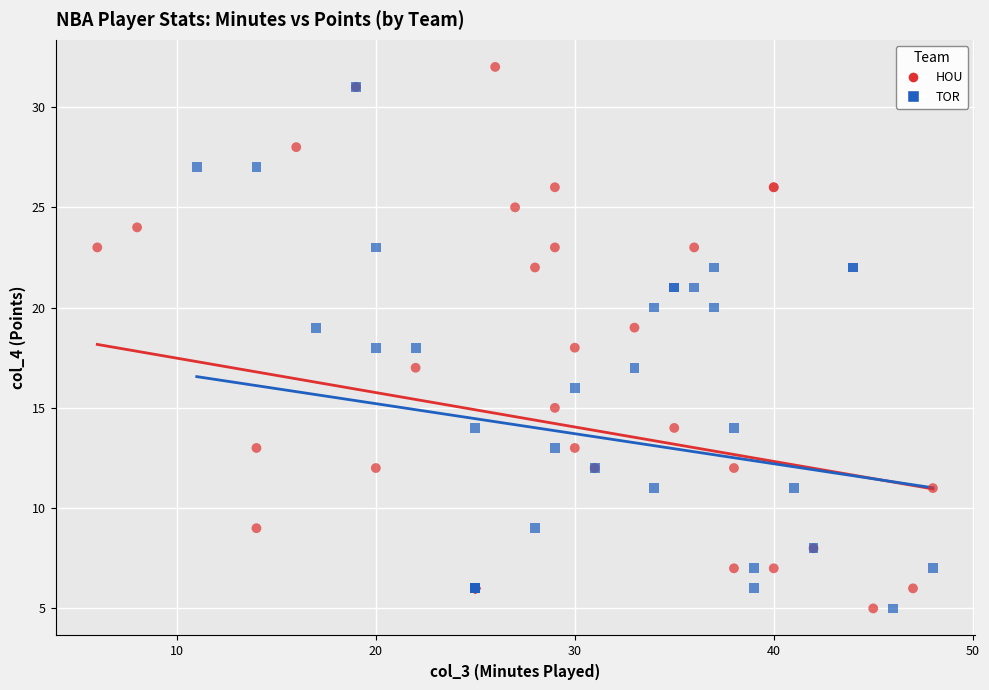

Which series has the largest Y range (max minus min)?

HOU